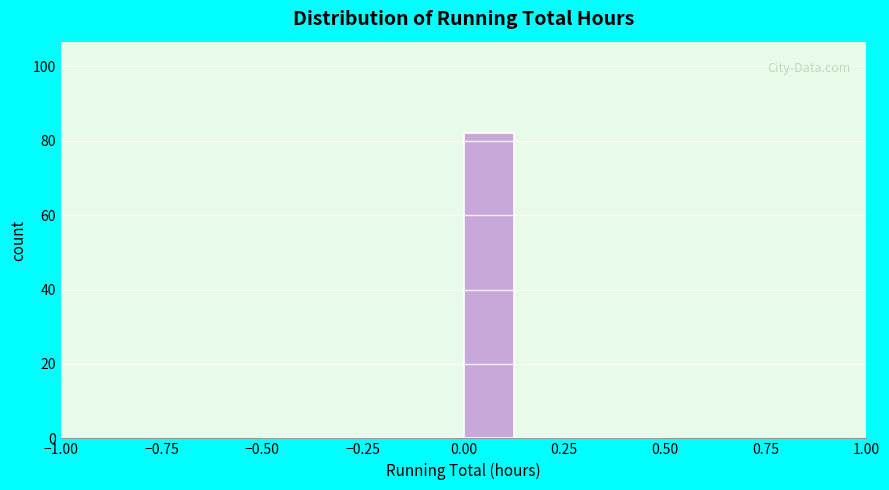

Around what value on the x-axis is the tallest bar? Give the approximate position of its centre, as read against the axis.

0.05